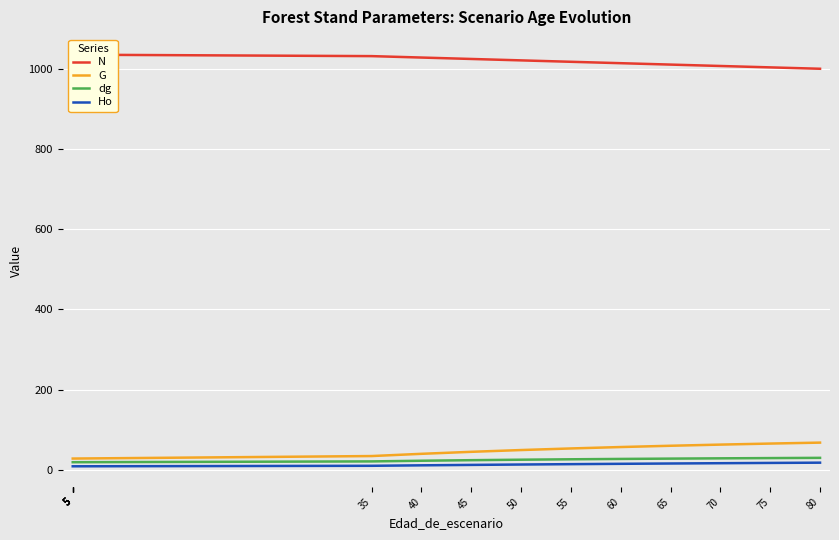

Reading right to left, transcribe all the data shown in this chart.

N: 1001.1	1004.6	1008.1	1011.5	1015.0	1018.5	1022.1	1025.6	1029.2	1032.7	1036.3	1036.3	1036.3	1036.3	1036.3	1036.3	1036.3
G: 67.3	65.0	62.4	59.5	56.3	52.8	48.8	44.3	39.4	33.8	27.5	27.5	27.5	27.5	27.5	27.5	27.5
dg: 29.3	28.7	28.1	27.4	26.6	25.7	24.6	23.5	22.1	20.4	18.4	18.4	18.4	18.4	18.4	18.4	18.4
Ho: 17.2	16.6	15.9	15.2	14.4	13.5	12.6	11.7	10.6	9.4	8.2	8.2	8.2	8.2	8.2	8.2	8.2